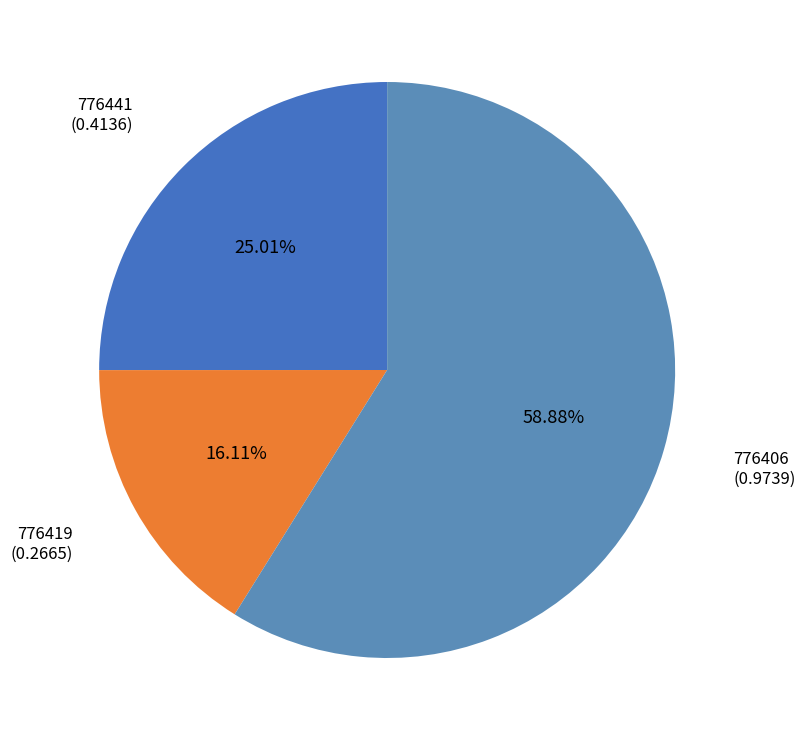

Which category has the biggest portion of the pie?

776406